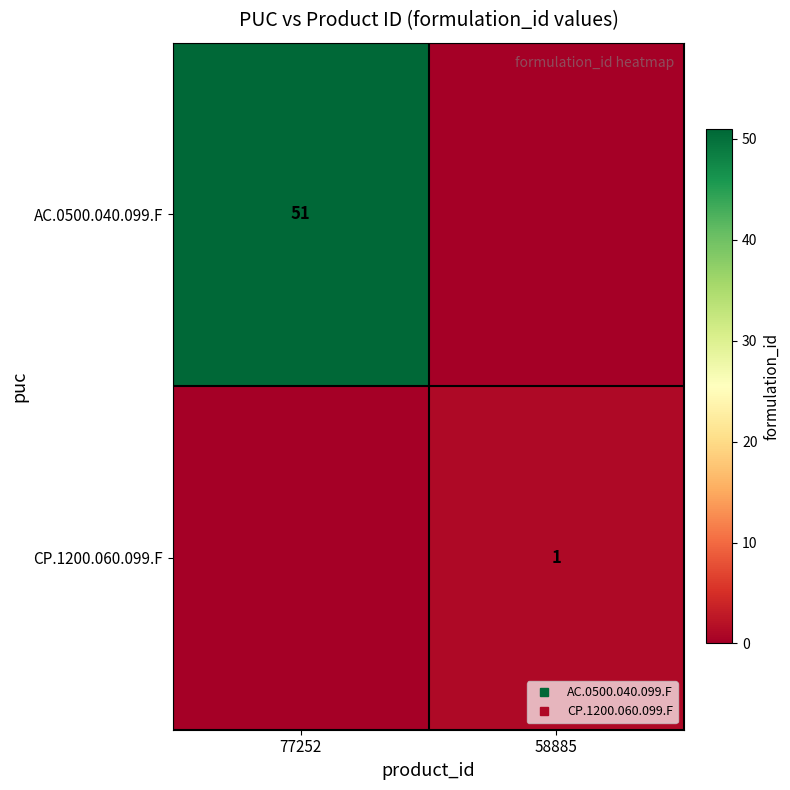

What is the total value across all series at 77252?

51